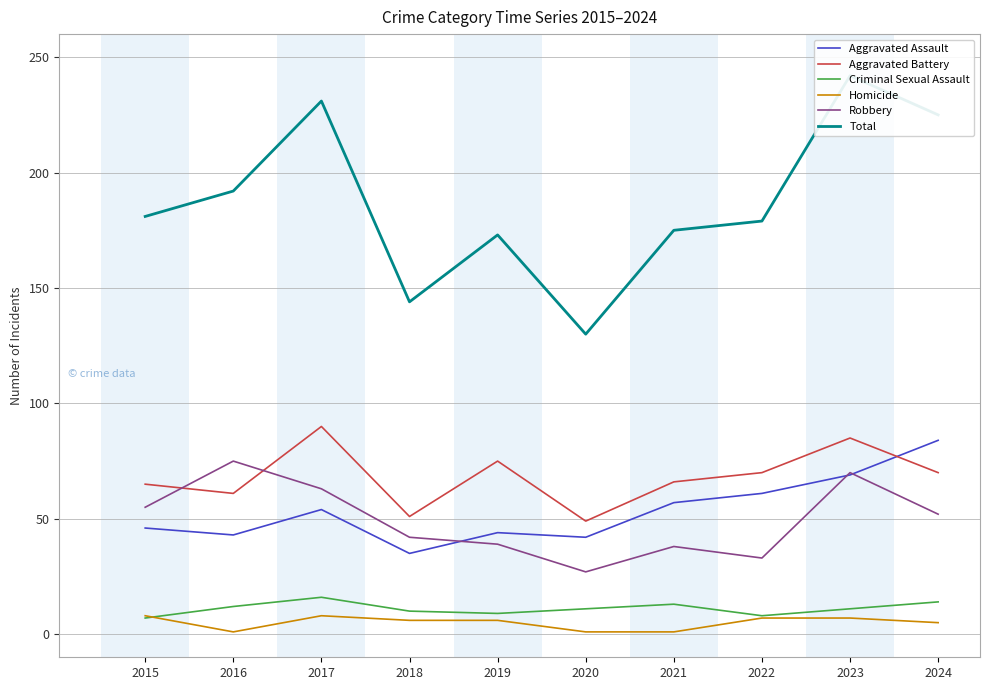

At which label does Robbery first exceed 52?

2015